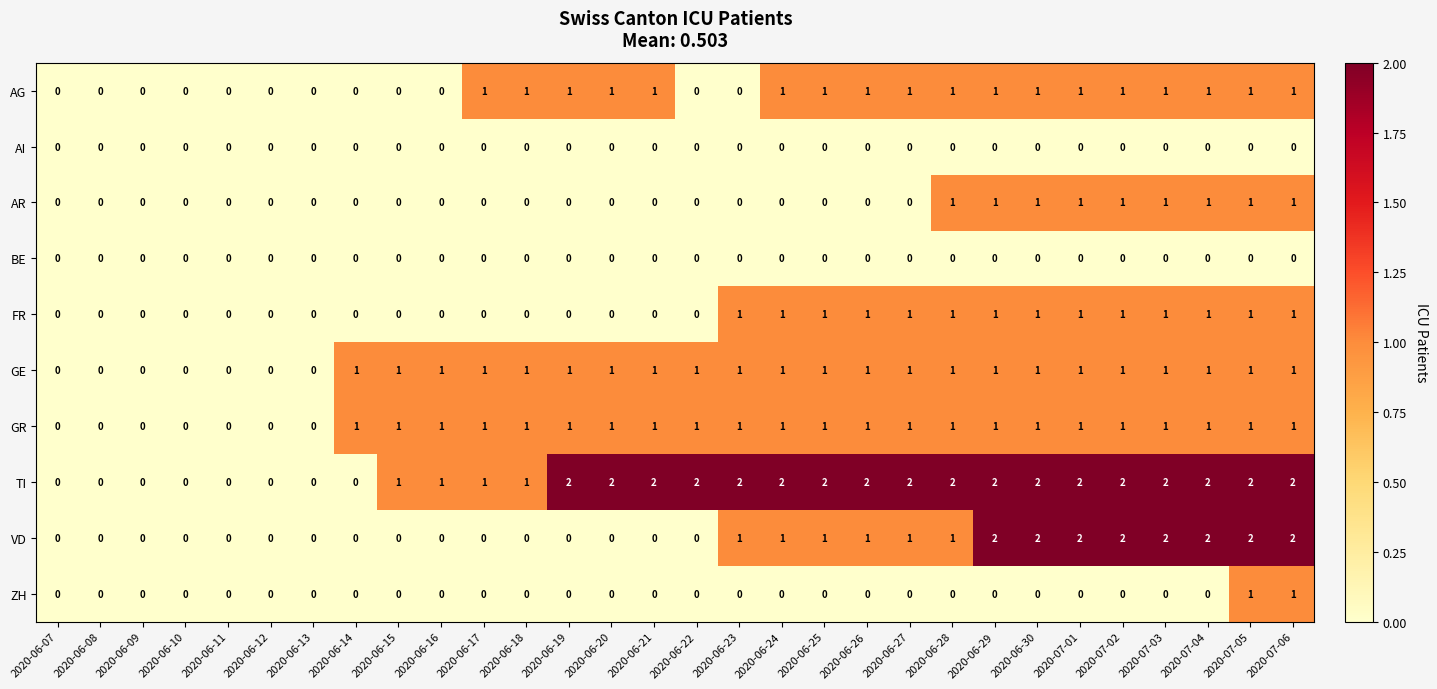

Is the value of TI at 2020-06-30 greater than the value of GR at 2020-06-11?

Yes